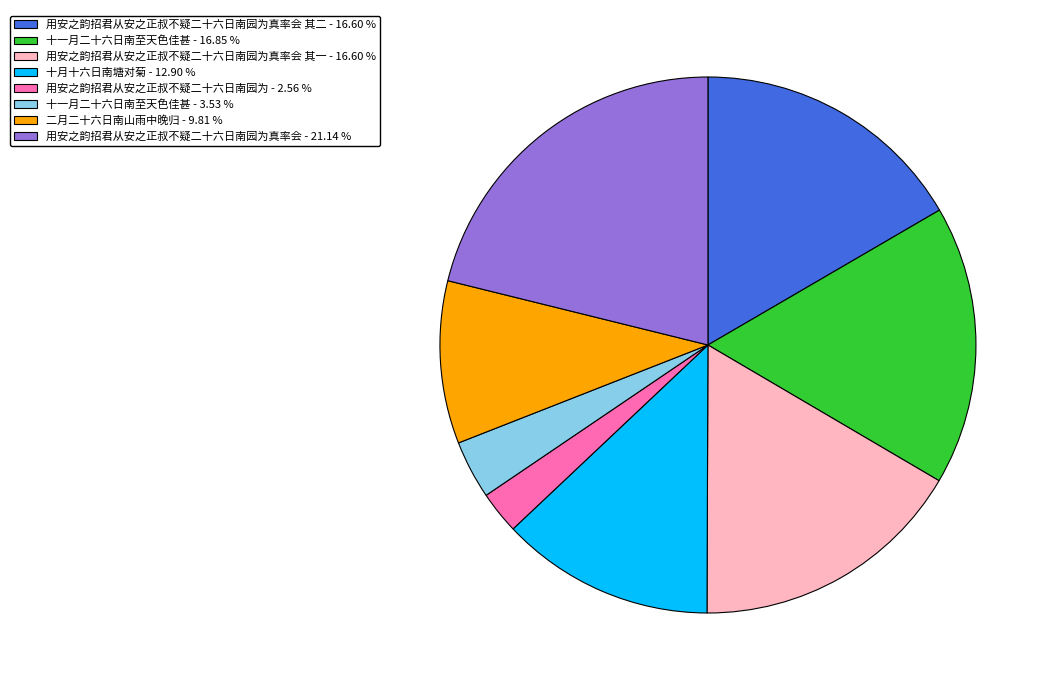

Which category has the biggest portion of the pie?

用安之韵招君从安之正叔不疑二十六日南园为真率会 - 21.14 %